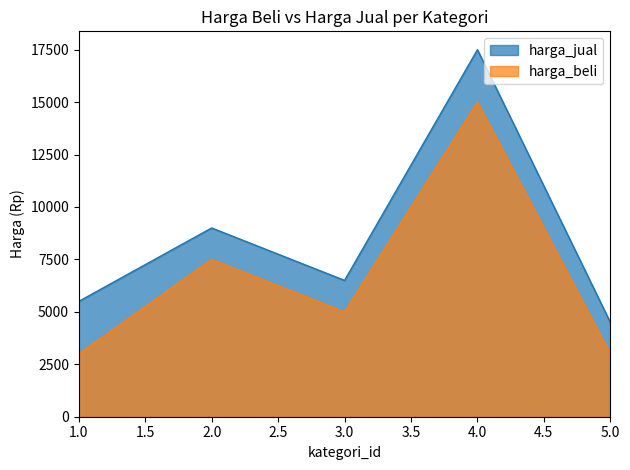

What is the sum of the harga_jual values at 4.0 and 5.0?

22000